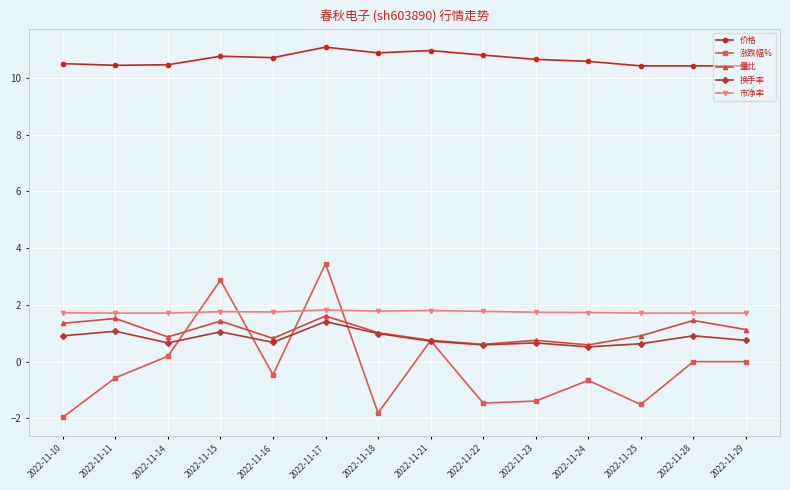

How many lines are shown in the chart?

5